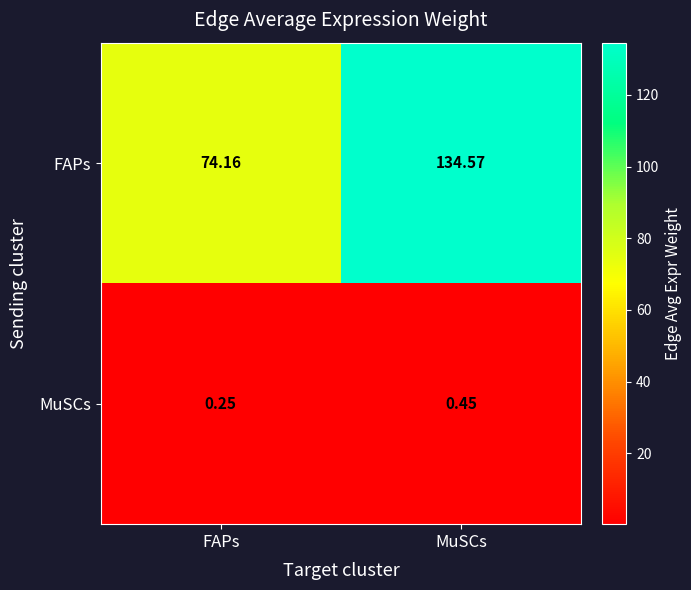

Where is MuSCs nearest to the value 0?

FAPs